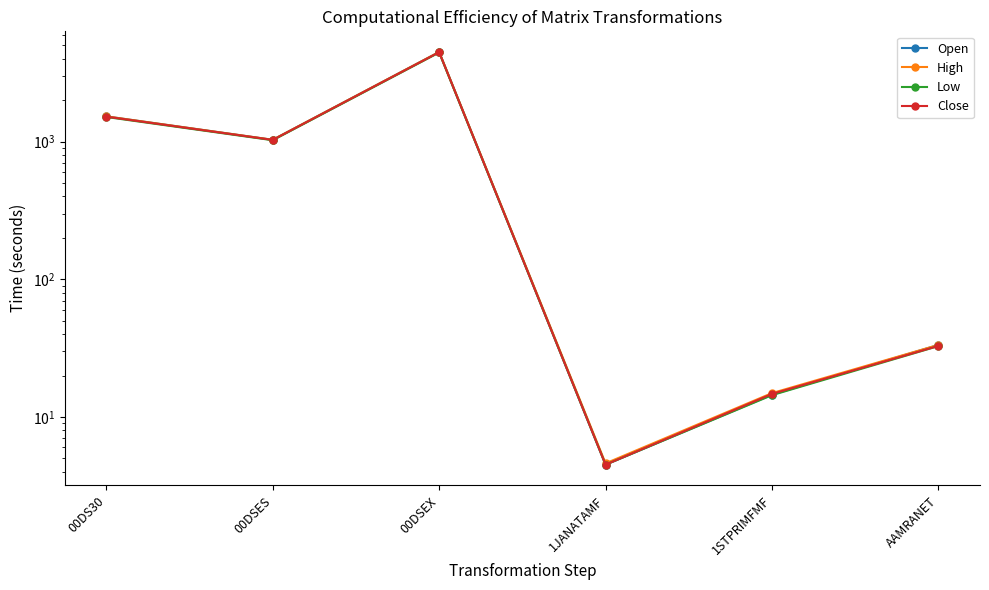

What is the difference between the maximum and minimum values in the Open series?

4474.9